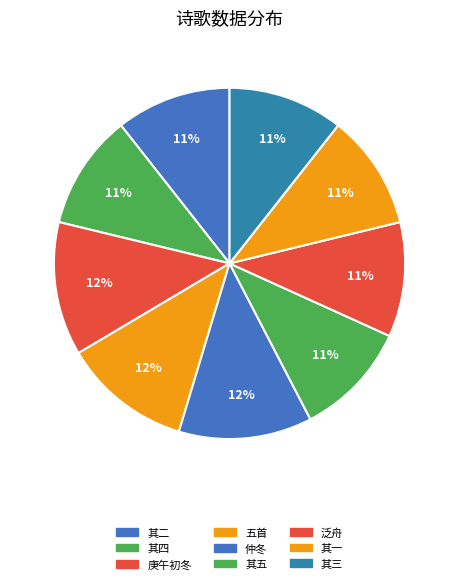

How many segments does this pie chart have?

9